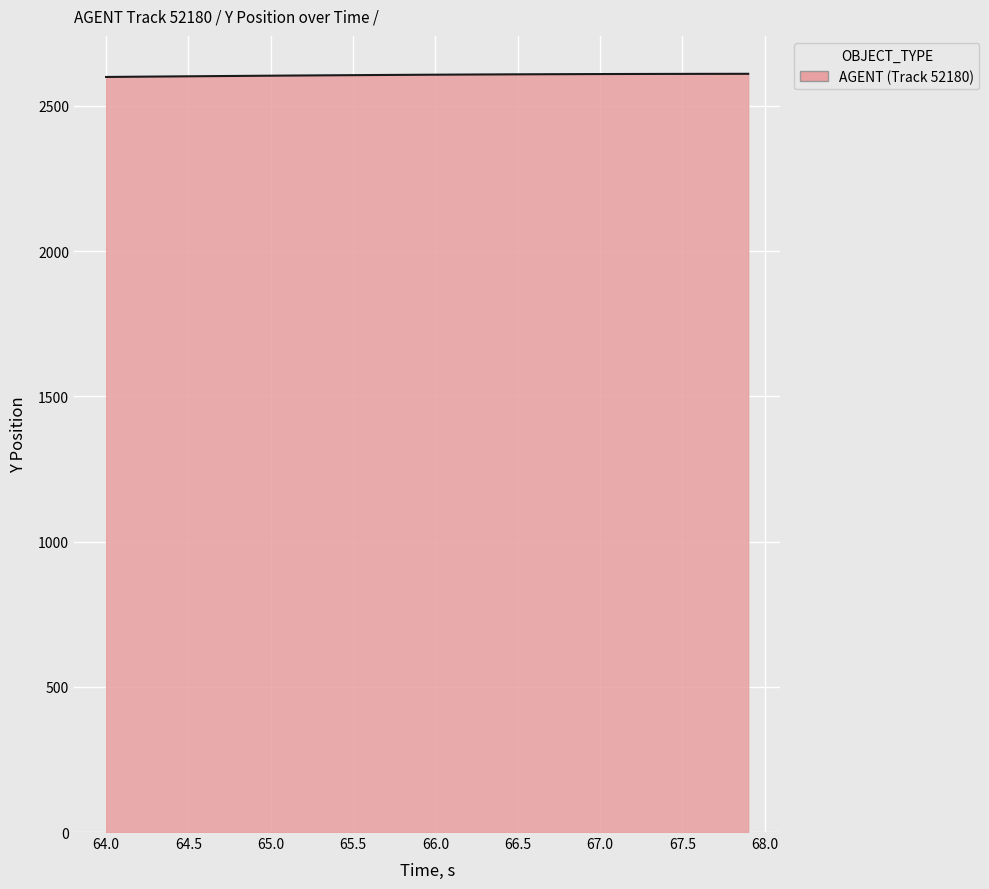

What is the greatest value displayed?

2610.6